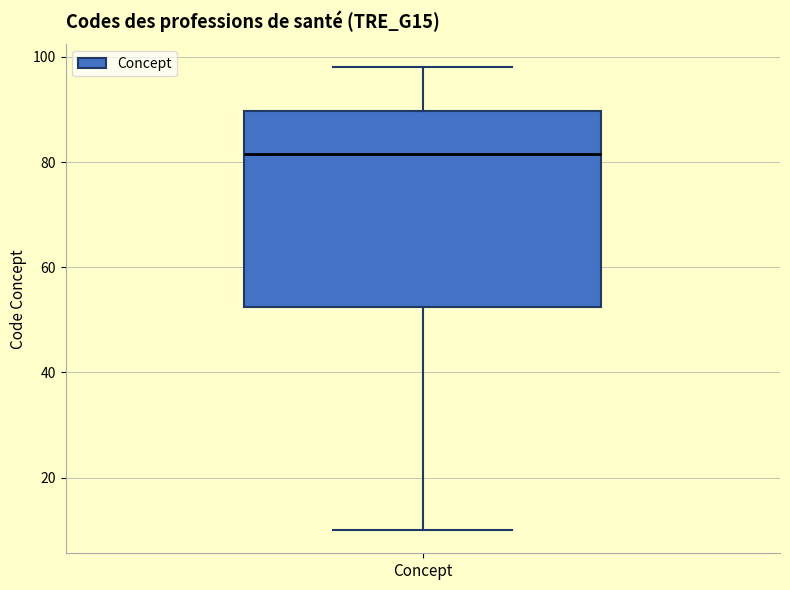

Where does the lower whisker of the box for Concept end on the y-axis? The values are not printed on the chart, so give them approximately, as read against the axis.

10